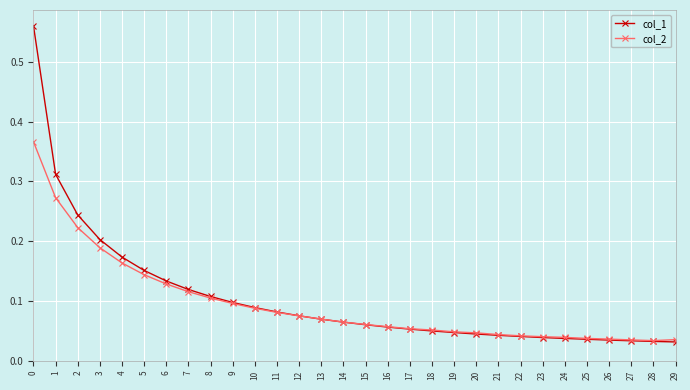

The value of col_2 at 3 is 0.3. True or false?

False